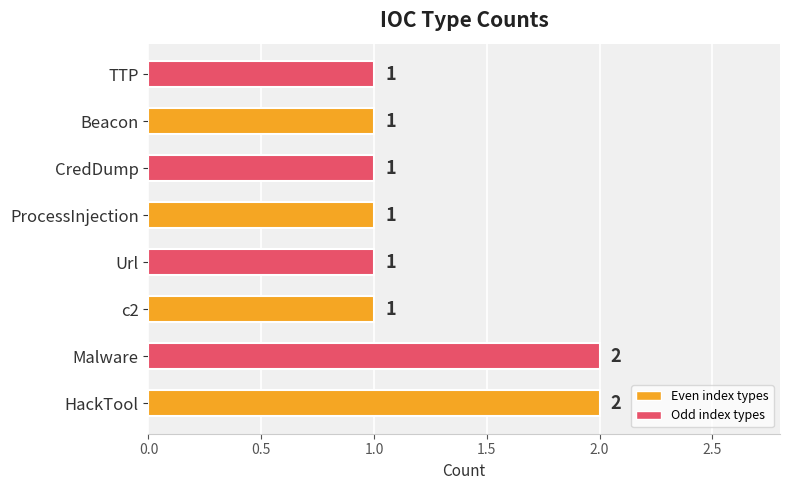

True or false: the data shows 0 at Malware.

False